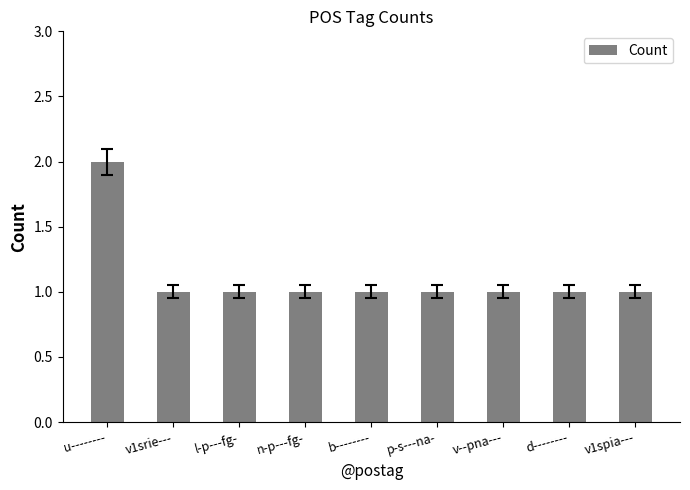

Approximately how many times larger is the value at p-s---na- compared to b--------?

1.0